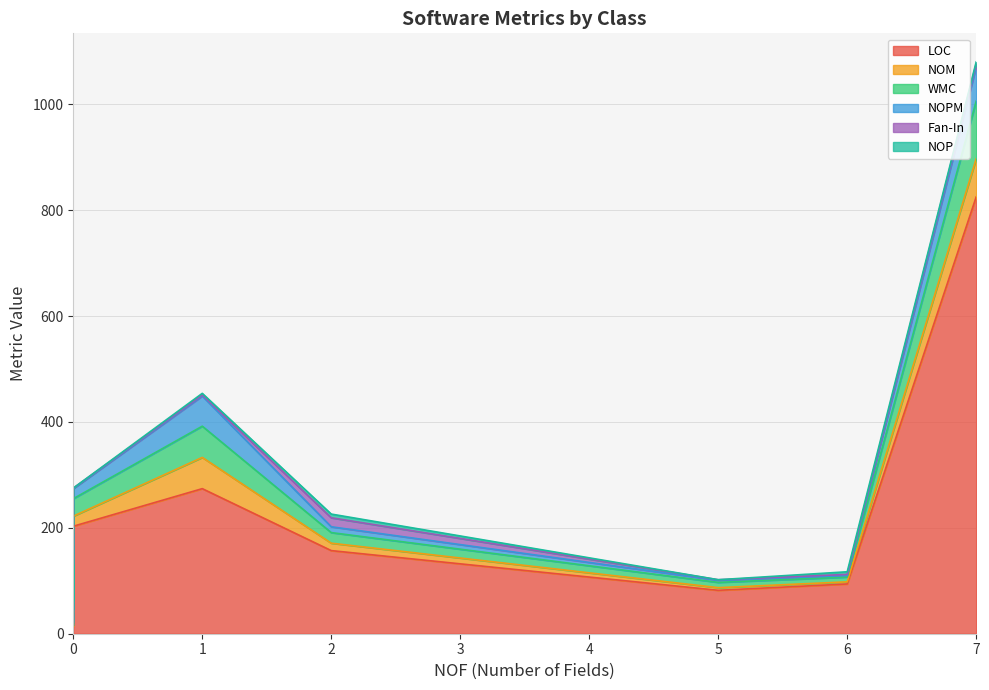

Which series has the widest spread of values?

LOC